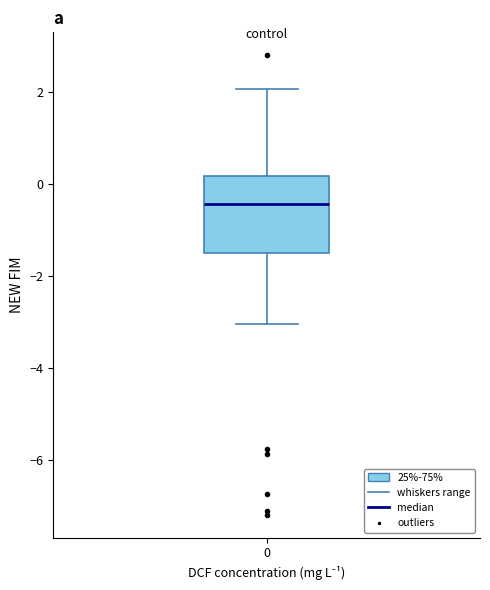

Where does the lower whisker of the box at x = 0 end on the y-axis? The values are not printed on the chart, so give them approximately, as read against the axis.

-3.0